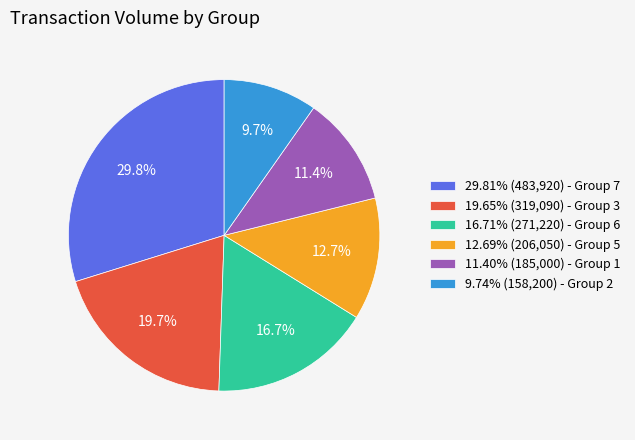

What is the total percentage of 16.71% (271,220) - Group 6 and 29.81% (483,920) - Group 7?

46.5%